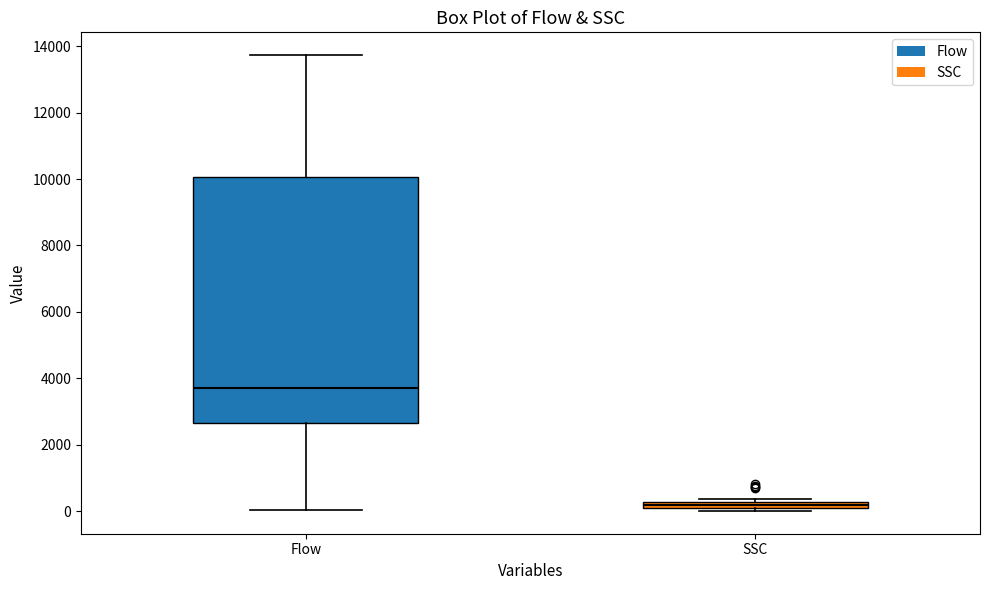

Where does the upper whisker of the box for Flow end on the y-axis? The values are not printed on the chart, so give them approximately, as read against the axis.

13800